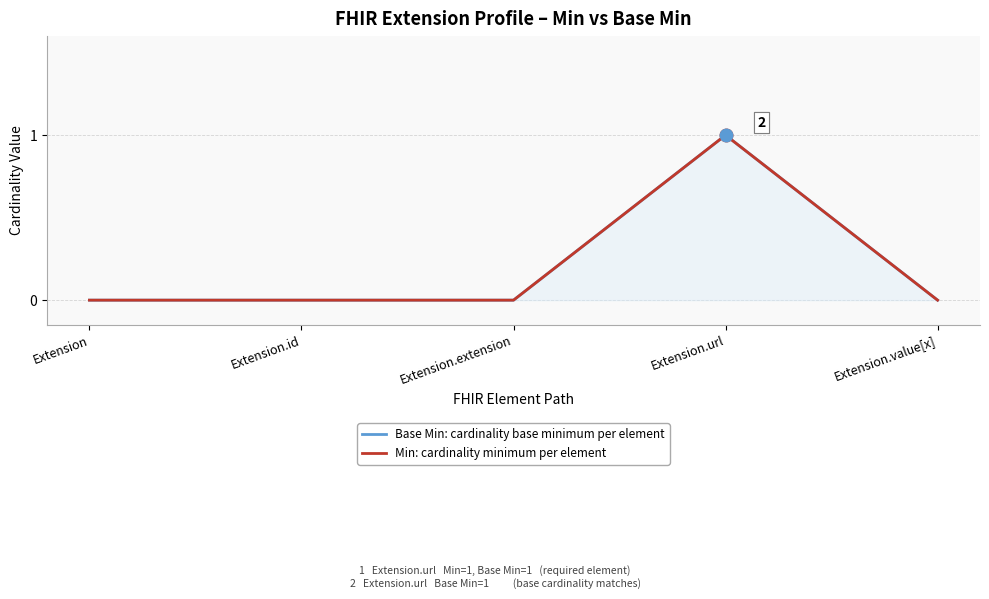

What is the label of the 4th point from the right?

Extension.id